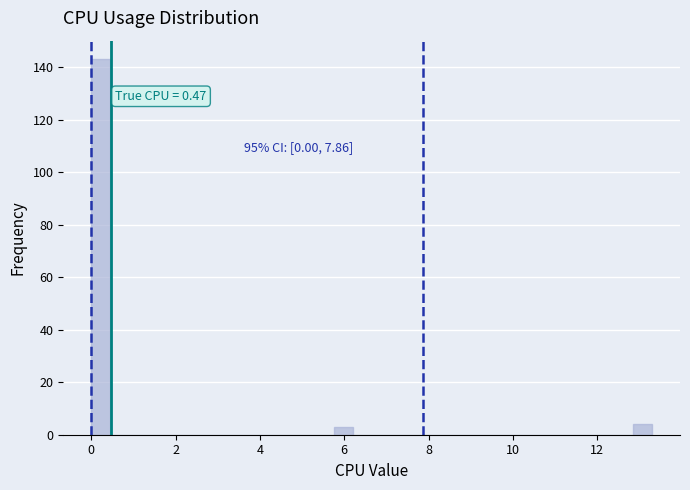

Read against the x-axis, roughly where is the centre of the tallest bar?

0.2